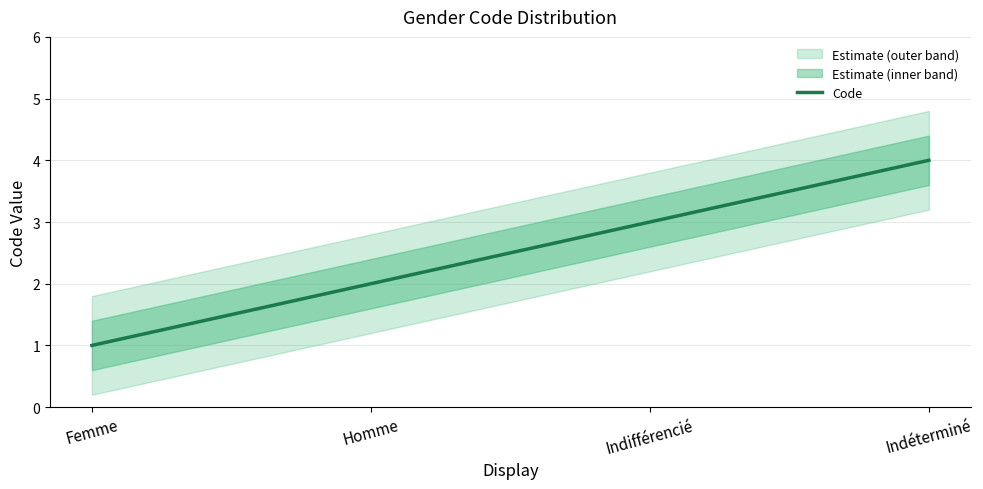

What is the average value?

2